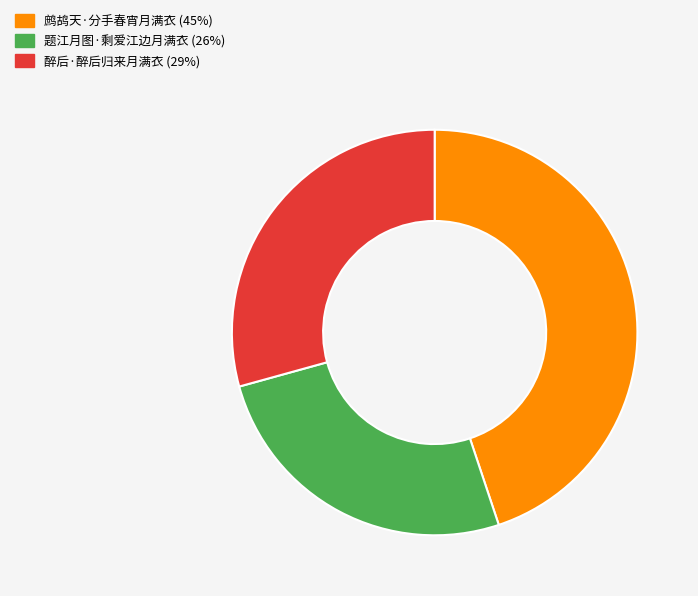

Does 醉后·醉后归来月满衣 represent more than half of the total?

No